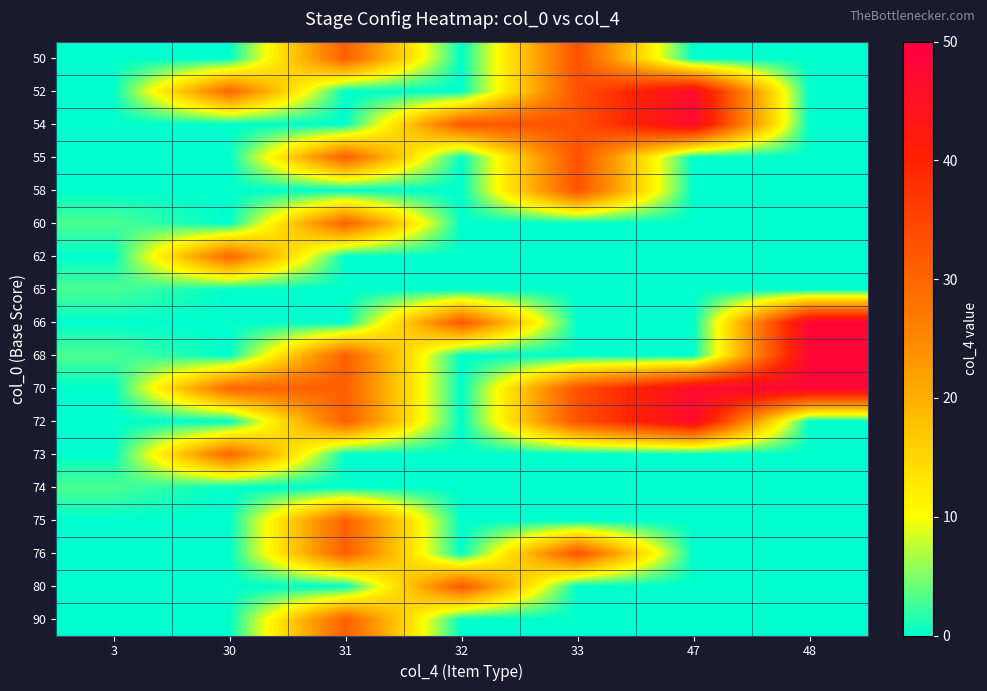

Reading left to right, transcribe all the data shown in this chart.

row_0: 0	0	31	0	33	0	0
row_1: 0	30	0	0	33	47	0
row_2: 0	0	0	32	33	47	0
row_3: 0	0	31	0	33	0	0
row_4: 0	0	0	0	33	0	0
row_5: 3	0	31	0	0	0	0
row_6: 0	30	0	0	0	0	0
row_7: 3	0	0	0	0	0	0
row_8: 0	0	0	32	0	0	48
row_9: 3	0	31	0	0	0	48
row_10: 0	30	31	0	33	47	48
row_11: 0	0	31	0	33	47	0
row_12: 0	30	0	0	0	0	0
row_13: 3	0	0	0	0	0	0
row_14: 0	0	31	0	0	0	0
row_15: 0	0	31	0	33	0	0
row_16: 0	0	0	32	0	0	0
row_17: 0	0	31	0	0	0	0